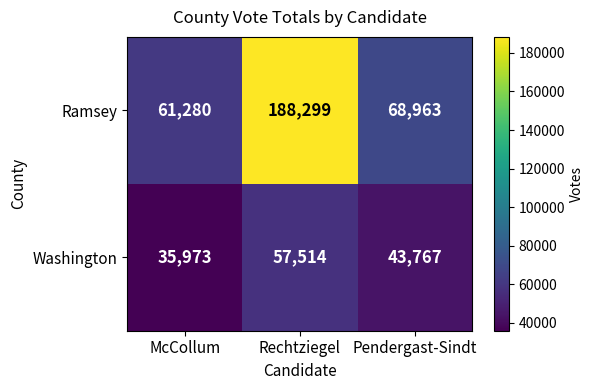

Rank the series at McCollum from lowest to highest value.

Washington, Ramsey